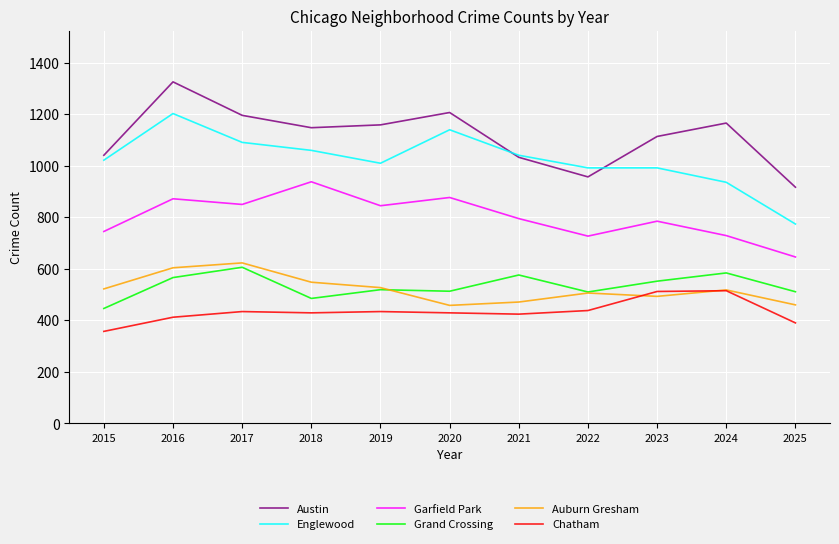

Which series has the largest total across all categories?

Austin